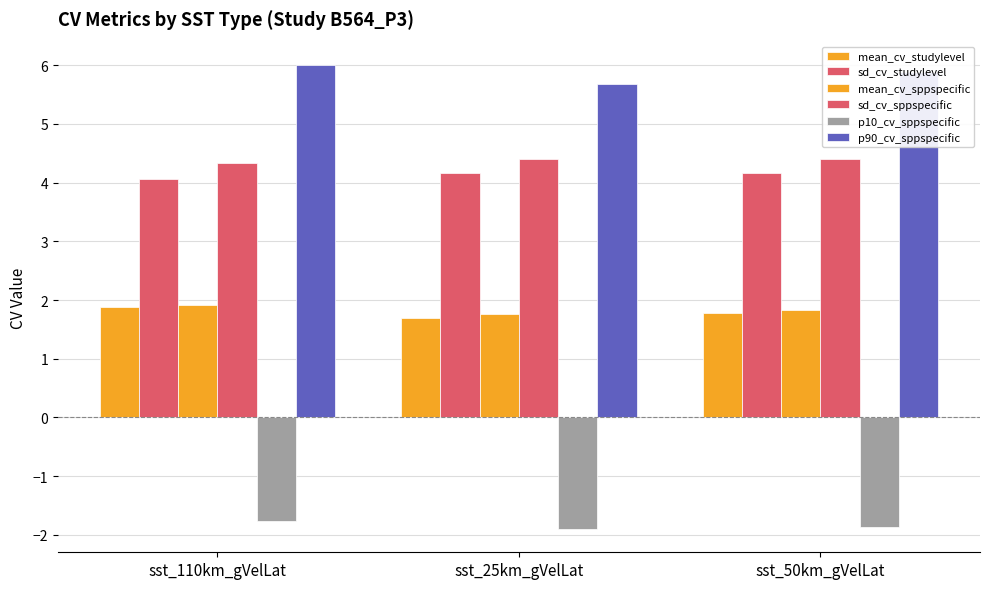

What is the total value across all series at sst_25km_gVelLat?

15.8